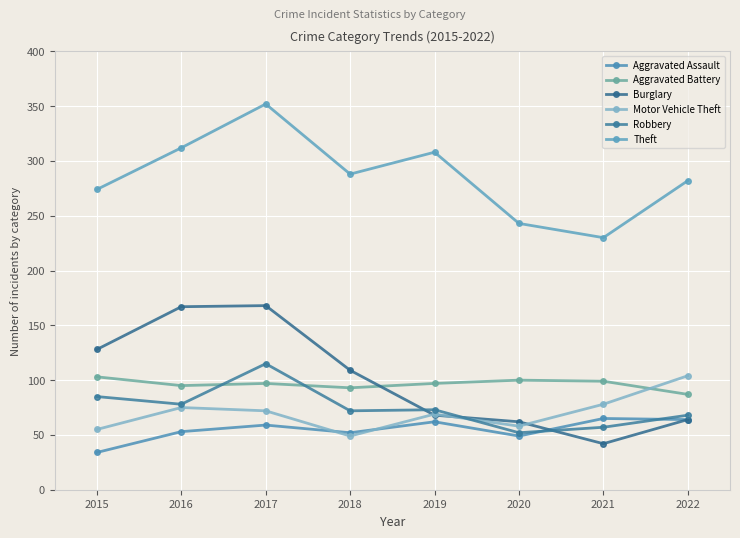

What is the maximum value for Motor Vehicle Theft?

104